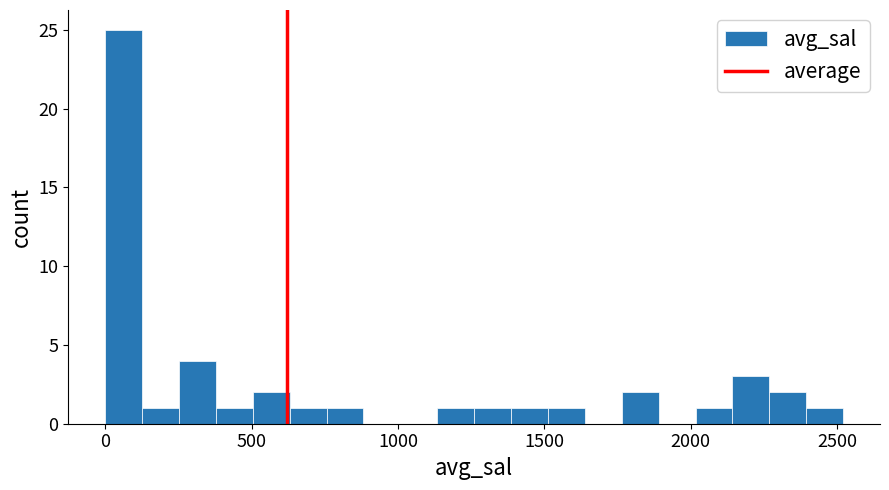

Around what value on the x-axis is the tallest bar? Give the approximate position of its centre, as read against the axis.

50